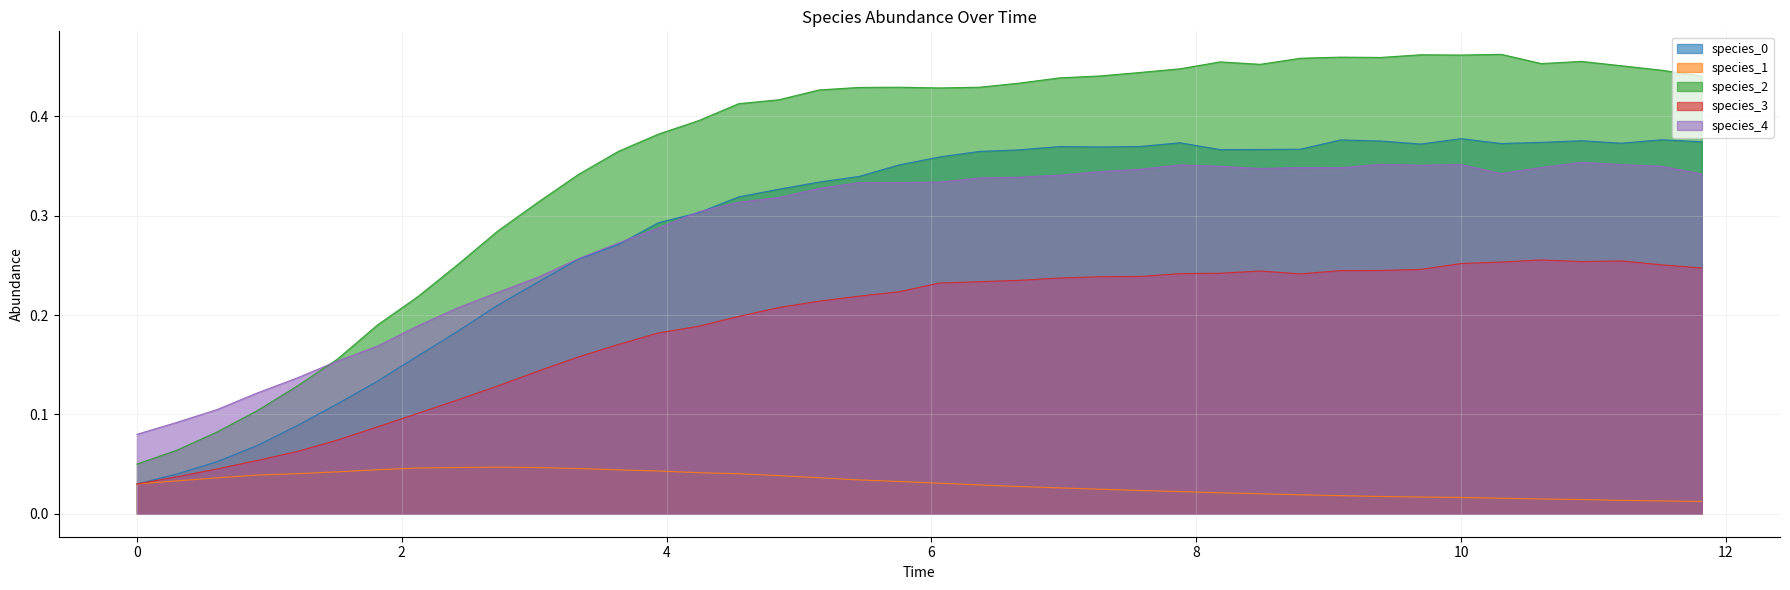

Does the chart display data point markers on the line(s)?

No